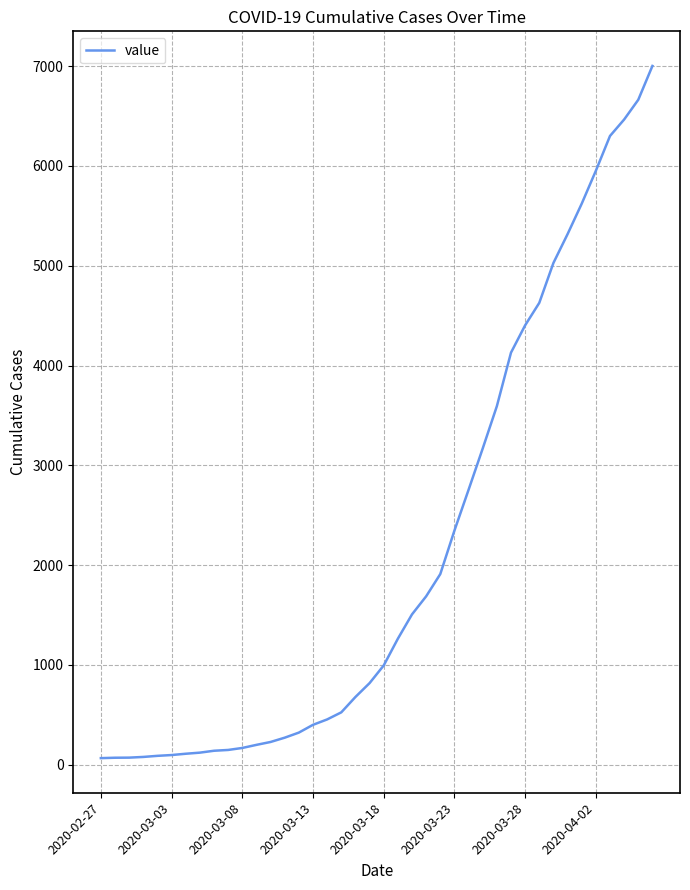

What is the difference between the maximum and minimum values?

6939